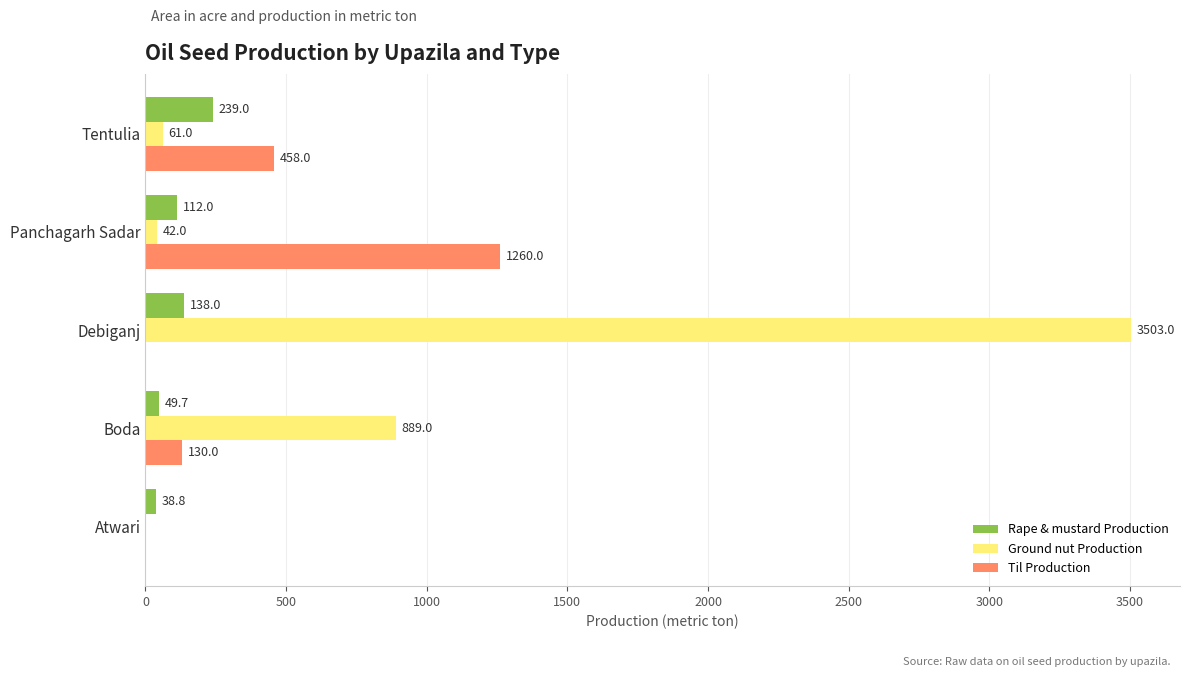

Between Debiganj and Panchagarh Sadar, which series saw the biggest shift?

Ground nut Production